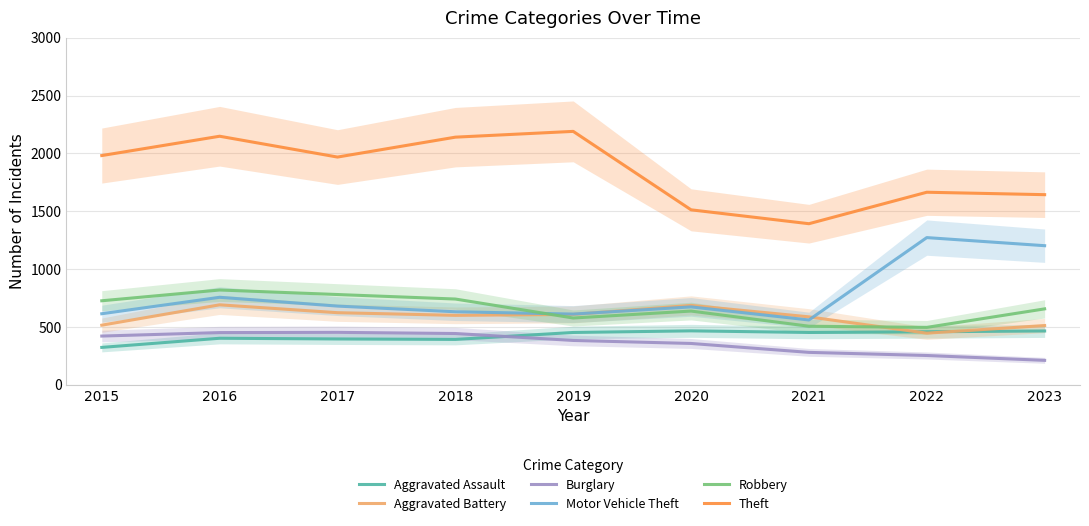

True or false: Aggravated Assault and Motor Vehicle Theft cross at least once.

False